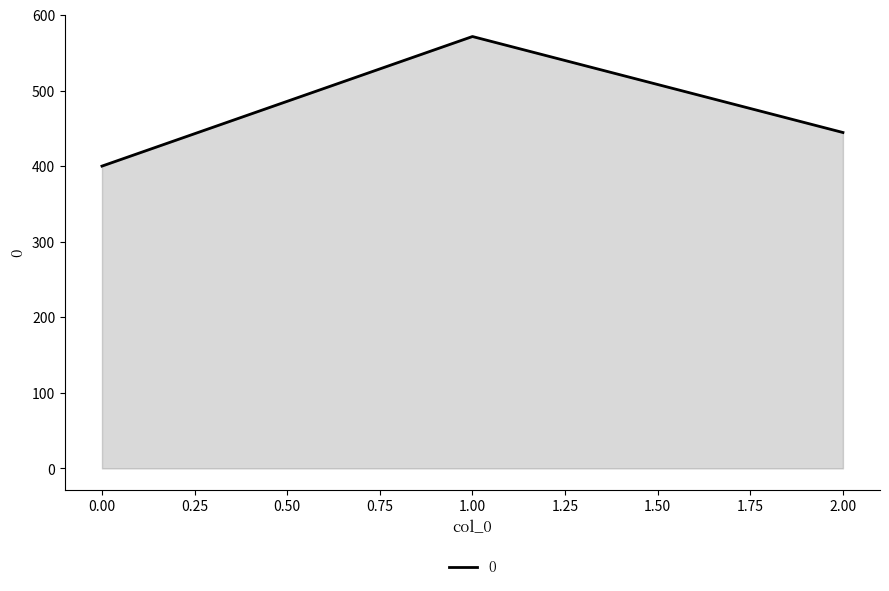

What is the average value?

472.0